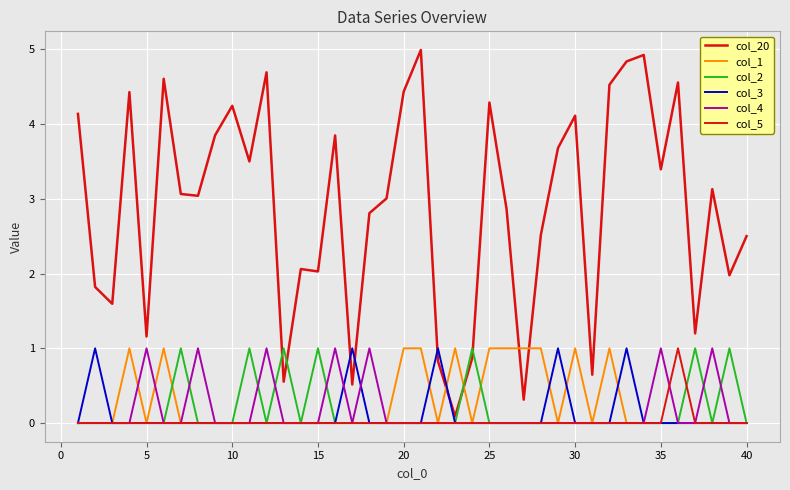

How many lines are shown in the chart?

6